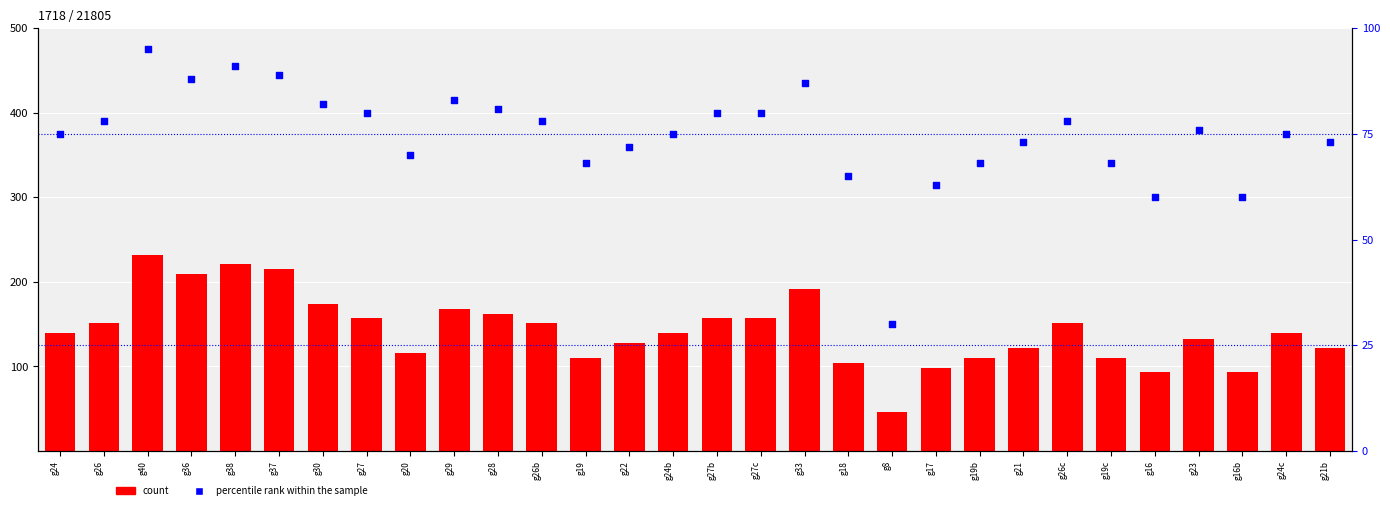

Which series has the largest Y range (max minus min)?

count